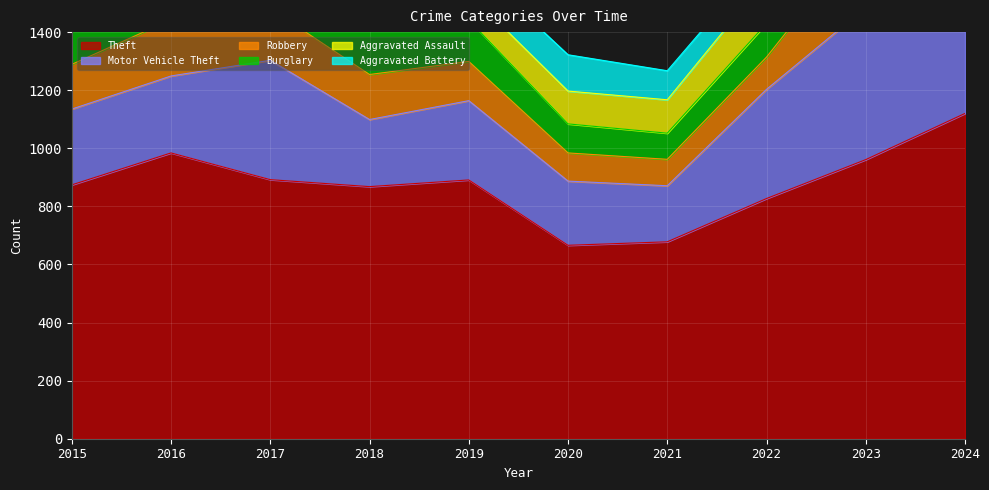

What is the value of the Burglary point at the 5th from the left?

143